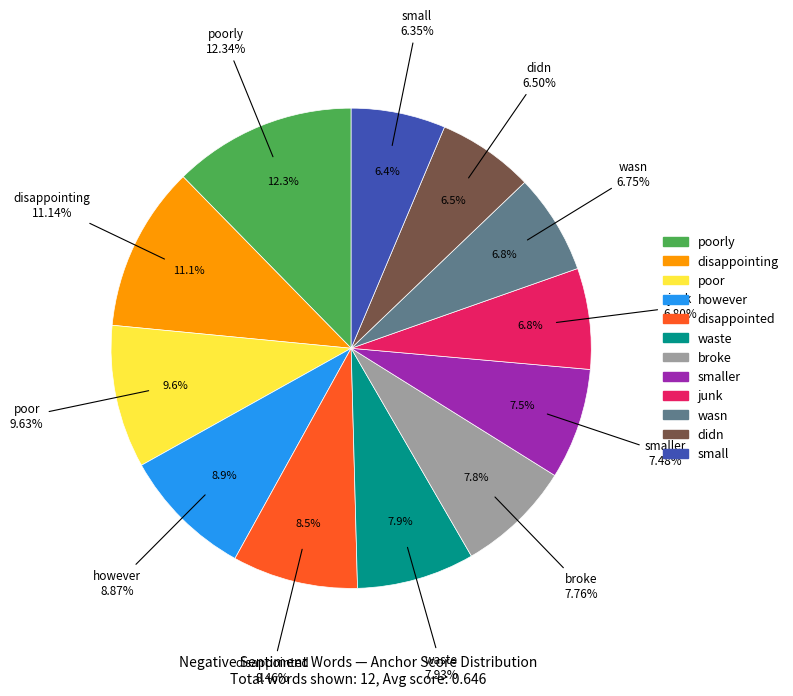

Between disappointed and wasn, which is larger?

disappointed